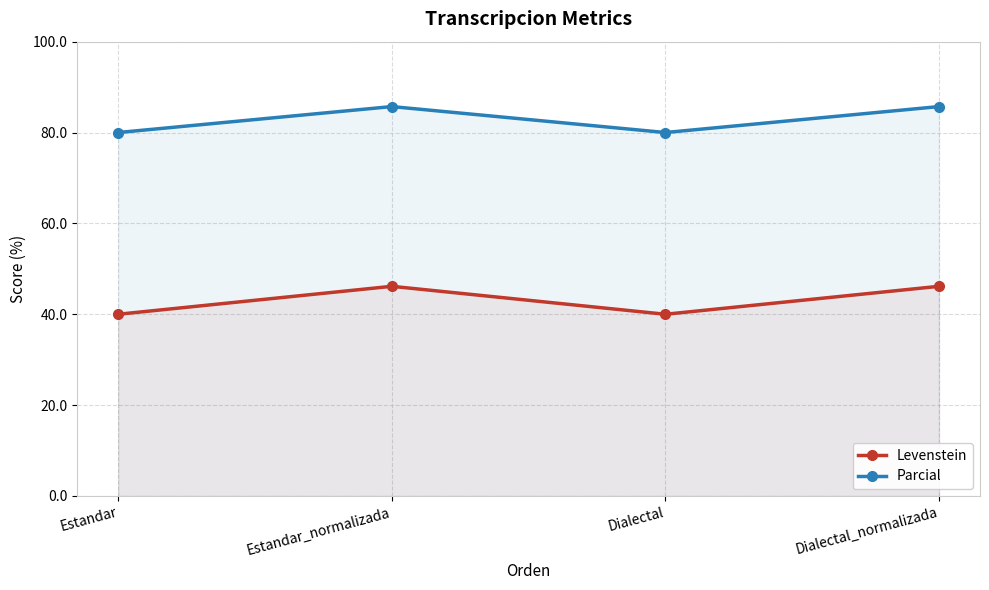

How many values in the Parcial series exceed 85?

2